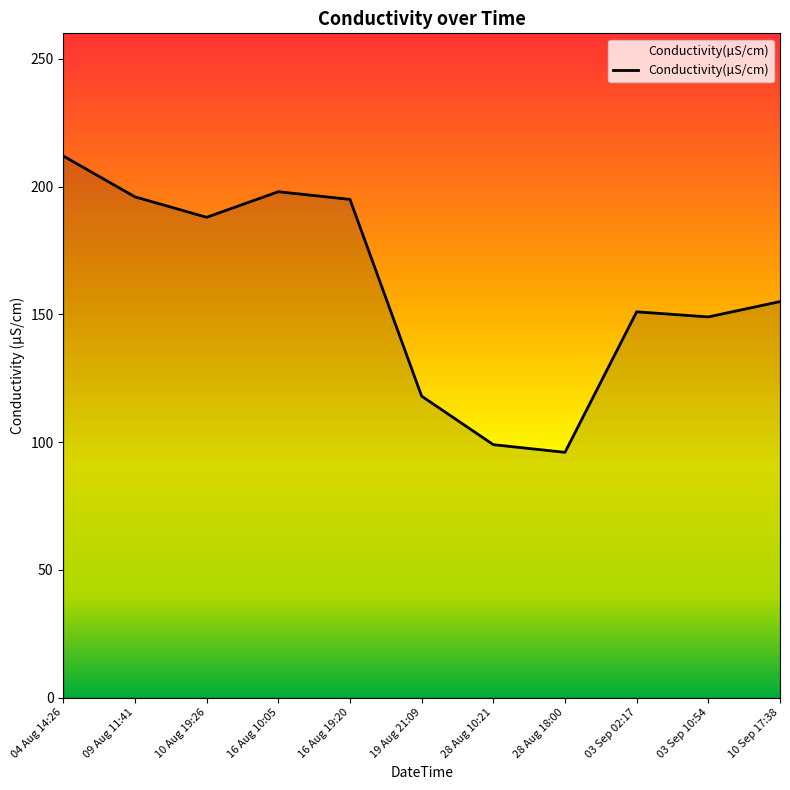

Where is the first local minimum?

10 Aug 19:26